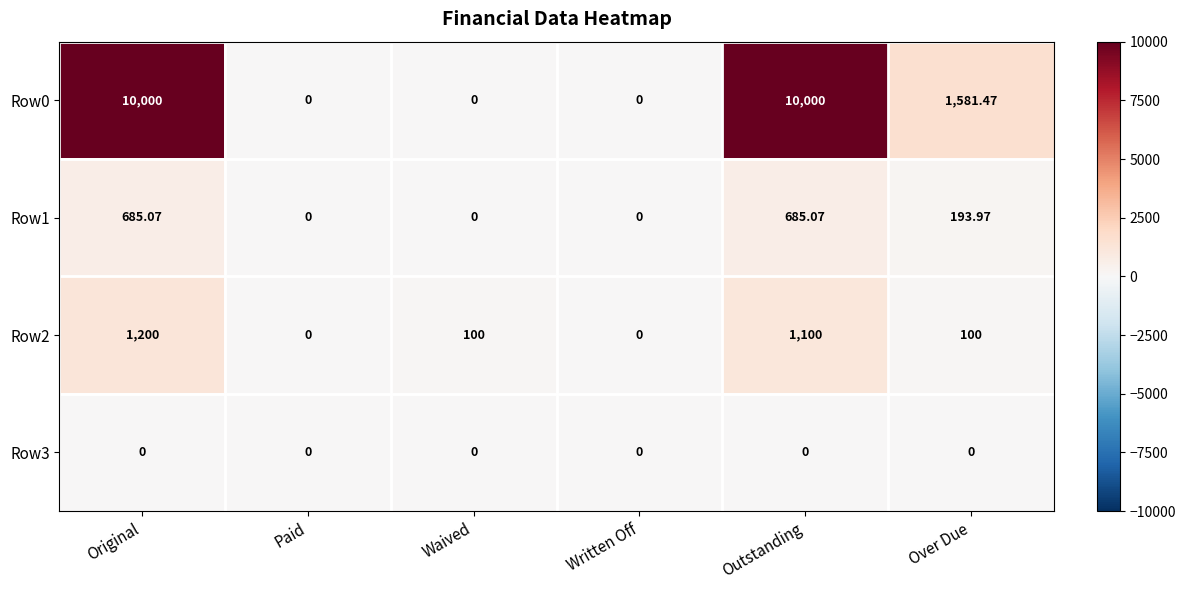

What is the total value across all series at Outstanding?

11785.1